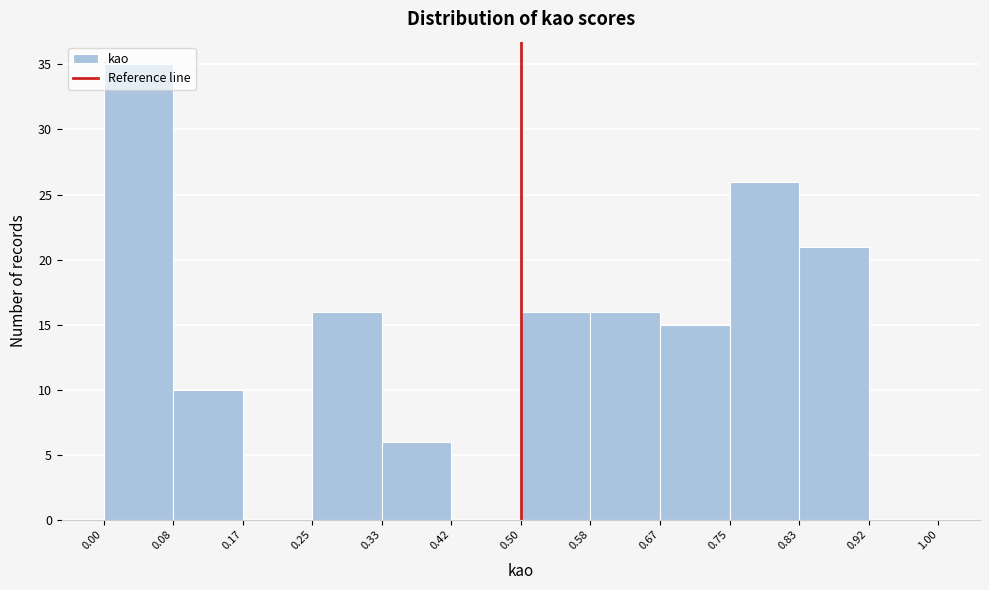

Which range on the x-axis has the tallest bar?

0.00 to 0.08